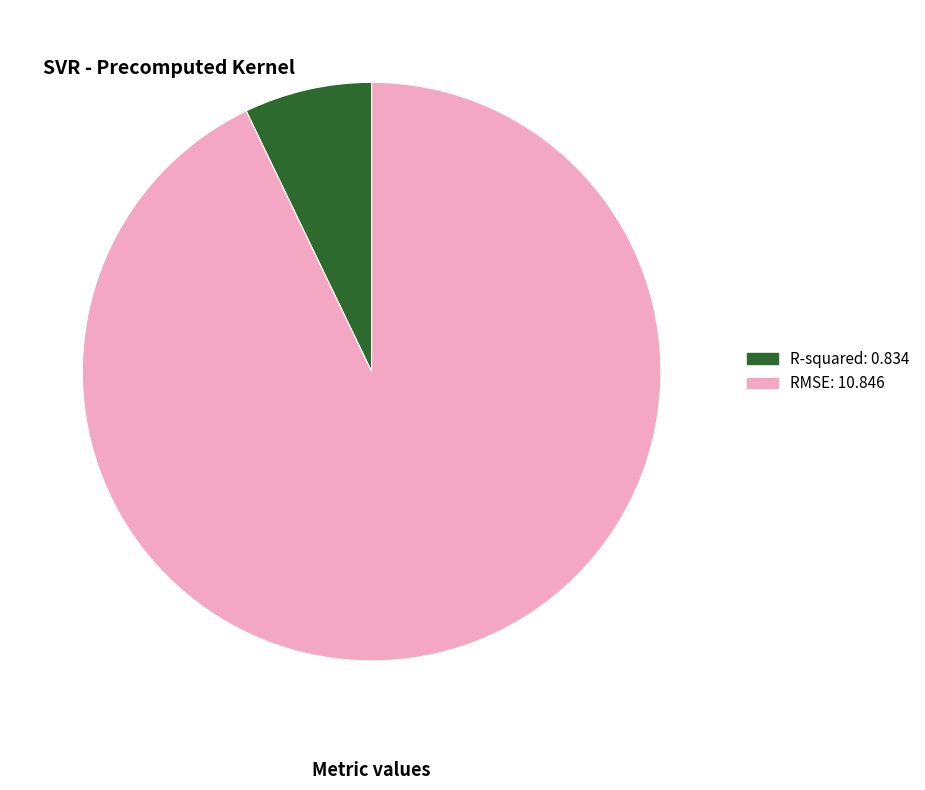

How many slices are in this pie chart?

2